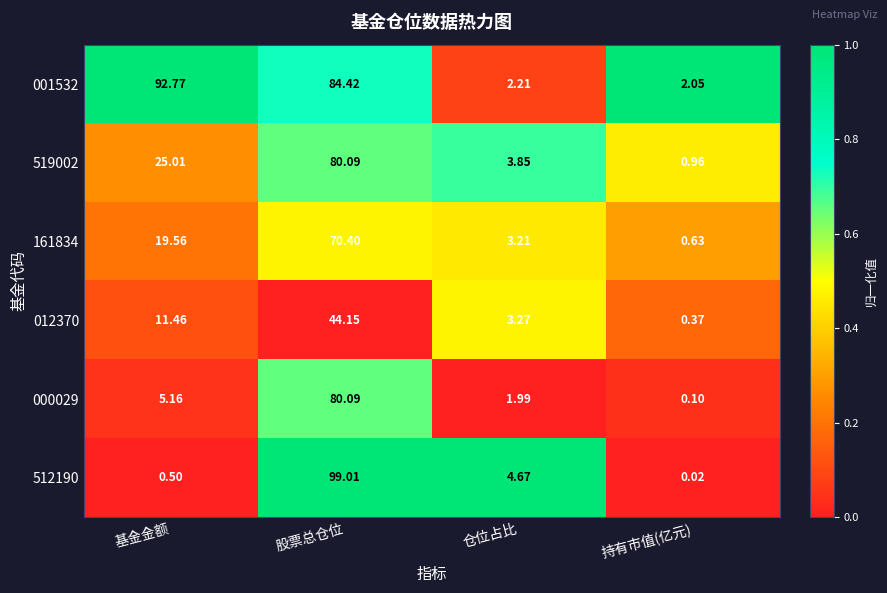

Where is 519002 nearest to the value 40?

基金金额